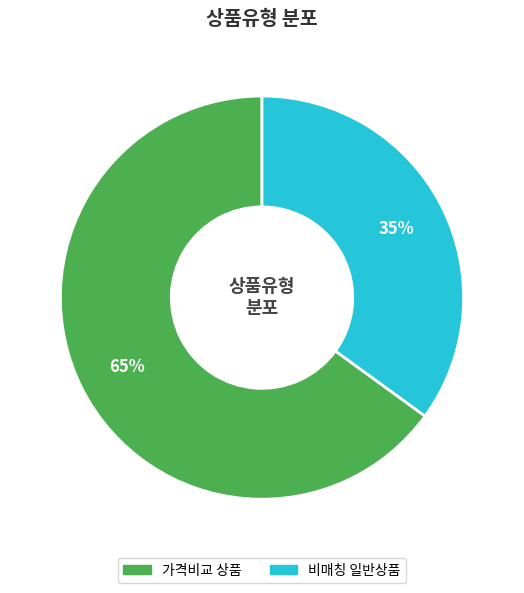

To the nearest percent, what is the difference between the largest and smallest slice percentages?

30%